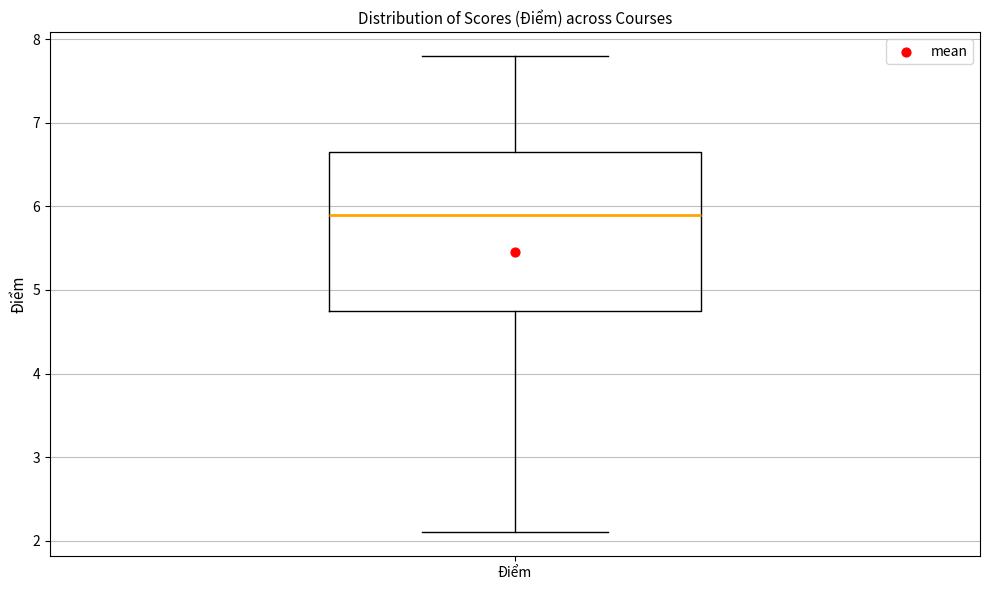

Read this box plot against the y-axis: the position of the median line, the range covered by the box, and the ends of both whiskers. The values are not printed on the chart, so give them approximately, as read against the axis.

median 5.9, box 4.8 to 6.7, whiskers 2.1 to 7.8